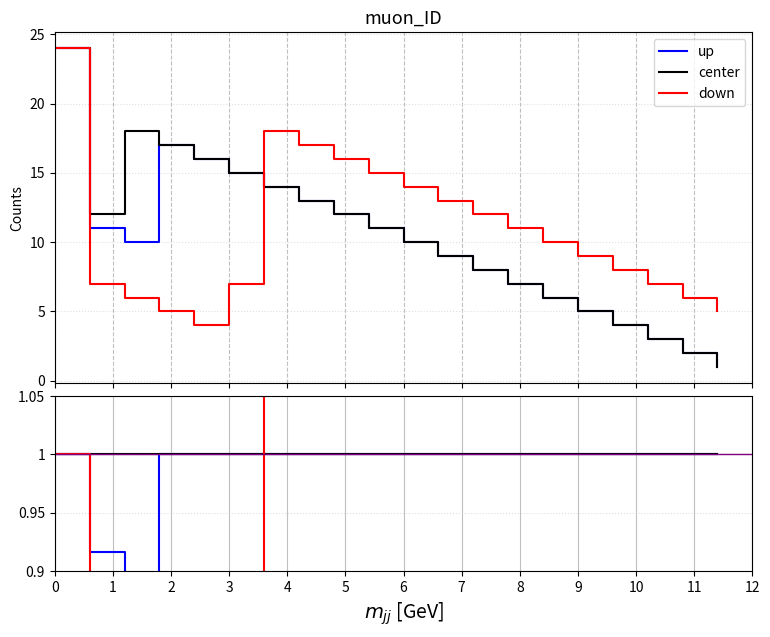

Reading right to left, what are all the values shown in this chart?

up: 1.0	1.0	1.0	1.0	1.0	1.0	1.0	1.0	1.0	1.0	1.0	1.0	1.0	1.0	1.0	1.0	1.0	0.6	0.9	1.0
center: 1.0	1.0	1.0	1.0	1.0	1.0	1.0	1.0	1.0	1.0	1.0	1.0	1.0	1.0	1.0	1.0	1.0	1.0	1.0	1.0
down: 5.0	3.0	2.3	2.0	1.8	1.7	1.6	1.5	1.4	1.4	1.4	1.3	1.3	1.3	0.5	0.2	0.3	0.3	0.6	1.0